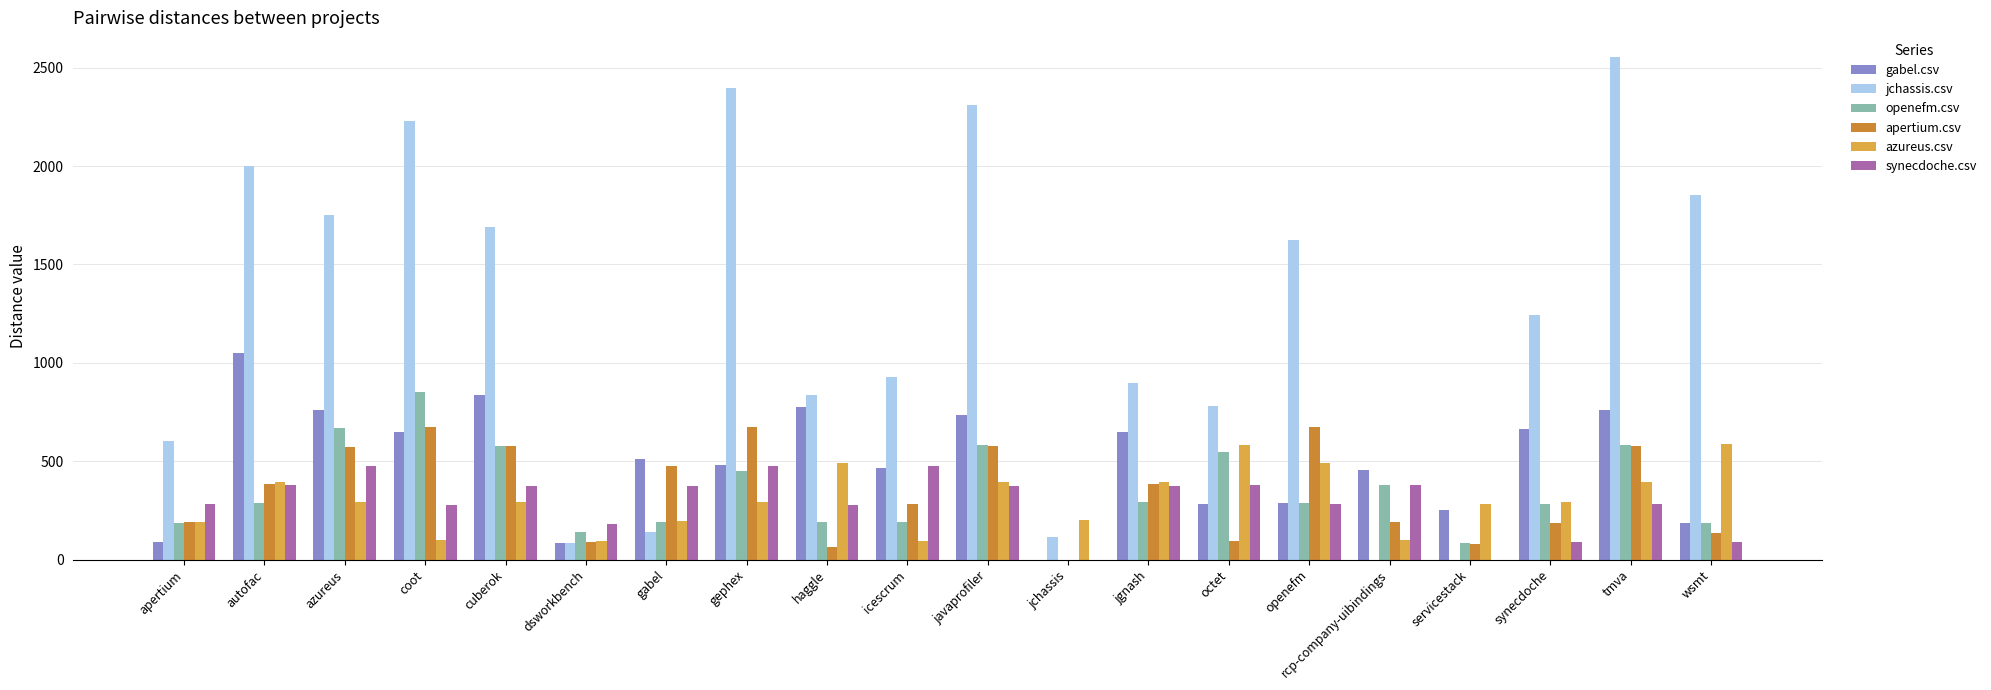

What are all the series names shown in the legend?

gabel.csv, jchassis.csv, openefm.csv, apertium.csv, azureus.csv, synecdoche.csv